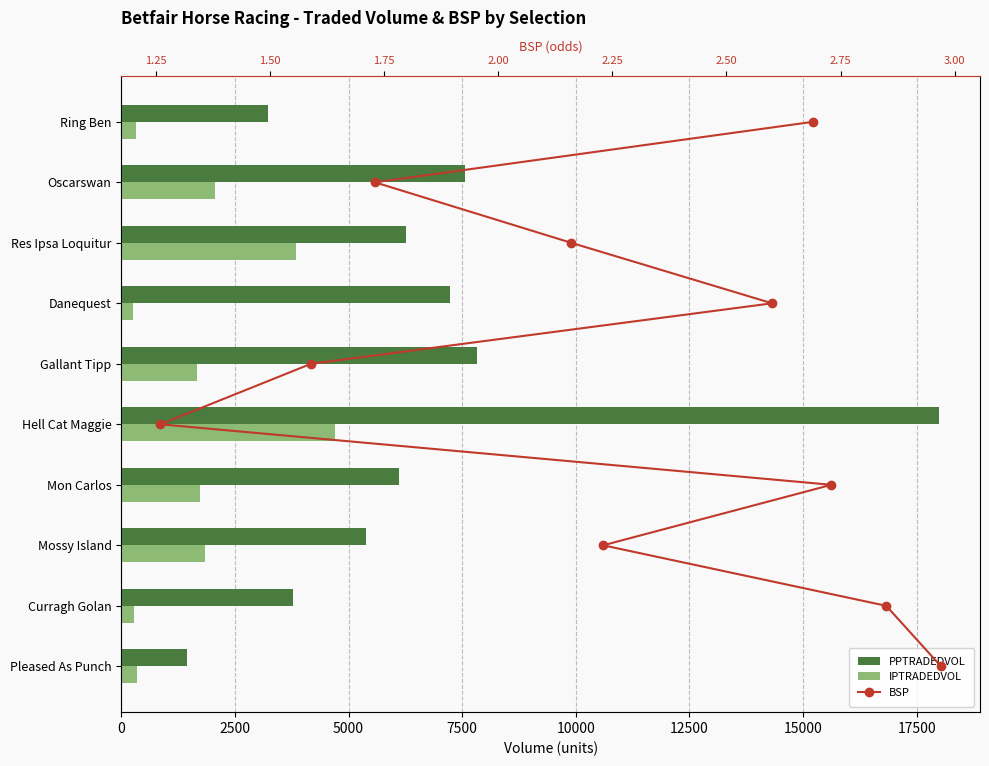

At 7500, list the series in order from smallest to largest.

BSP, IPTRADEDVOL, PPTRADEDVOL